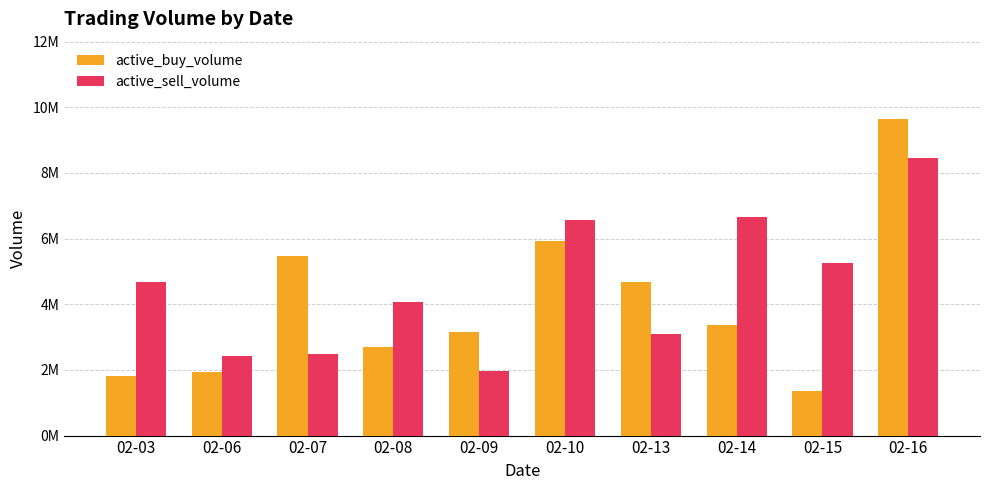

At which category is the sum across all series the highest?

02-16